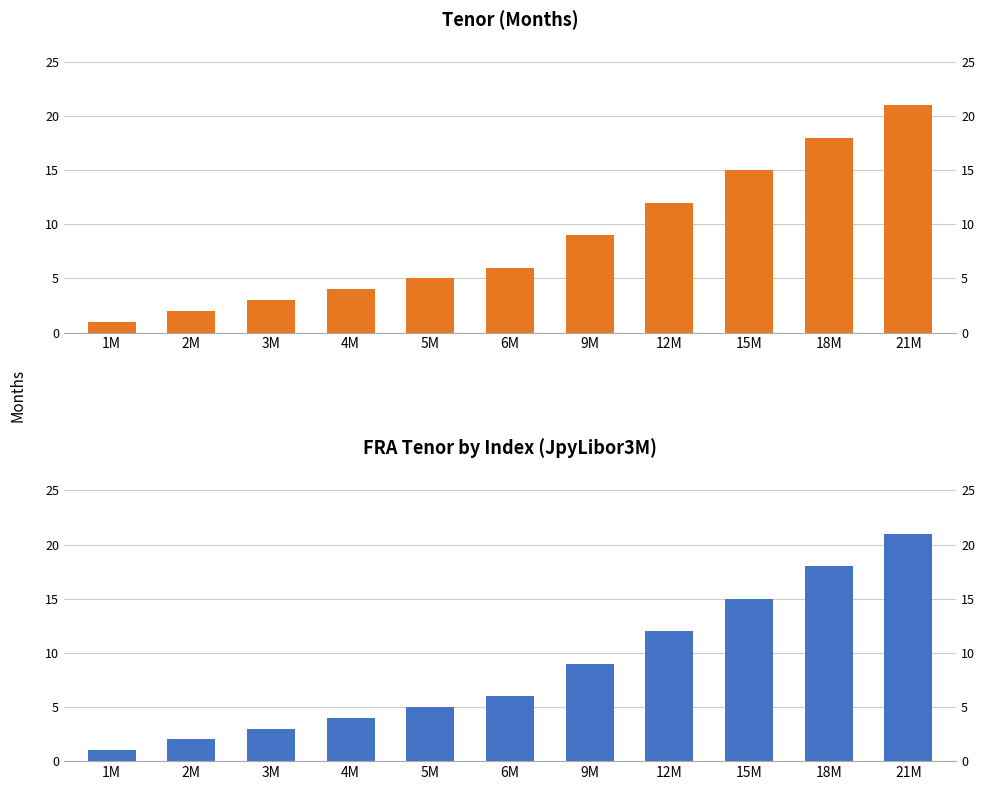

What is the difference between the second highest and minimum values in the Tenor (Months) series?

17